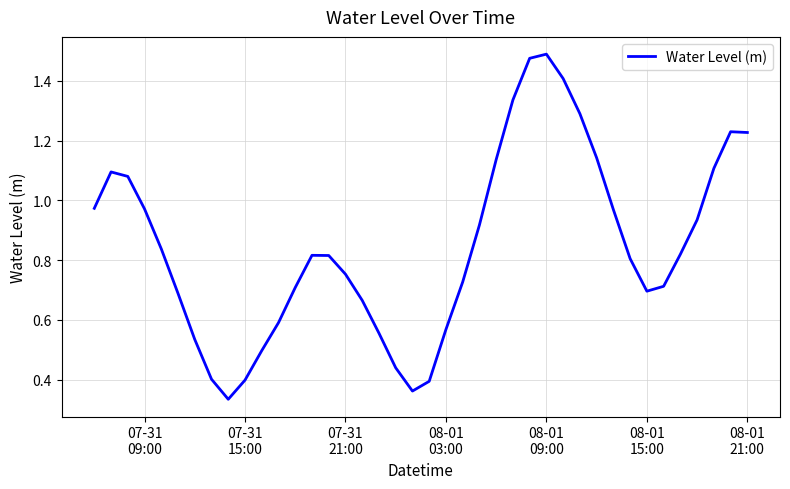

Does the chart have visible grid lines?

Yes